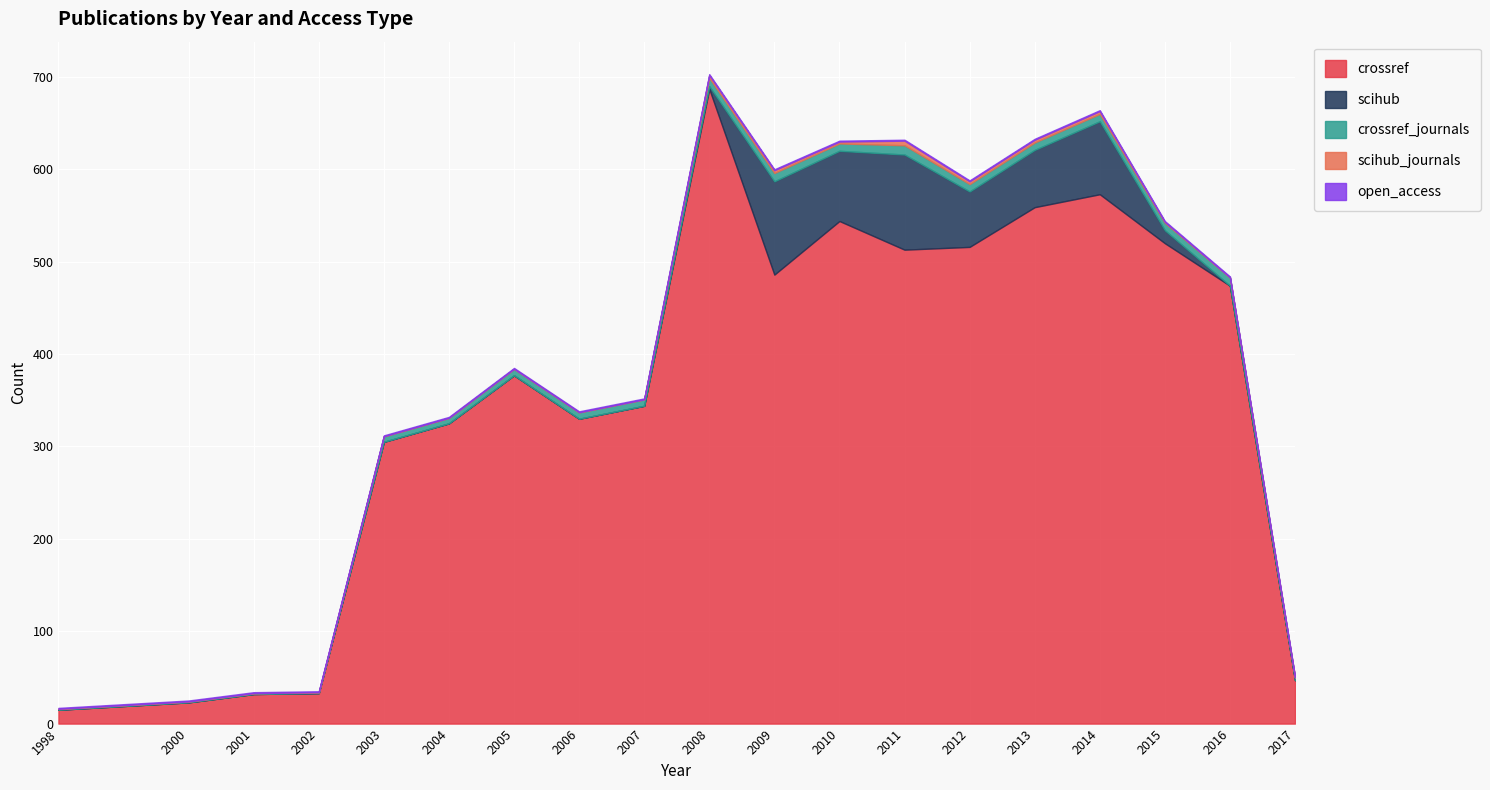

True or false: crossref has more than 0 points higher than both neighbors.

True